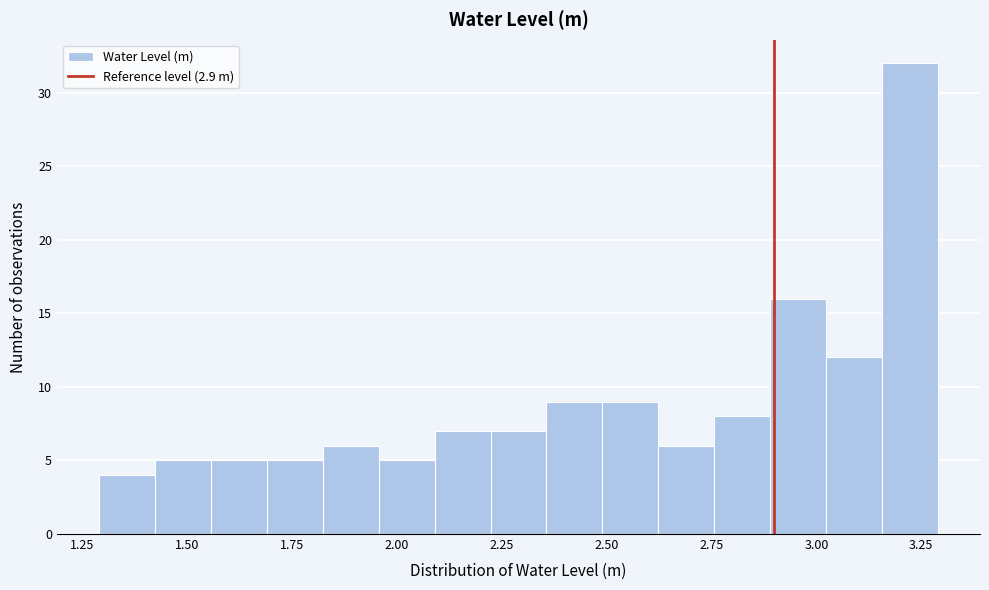

Read against the x-axis, roughly where is the centre of the tallest bar?

3.20